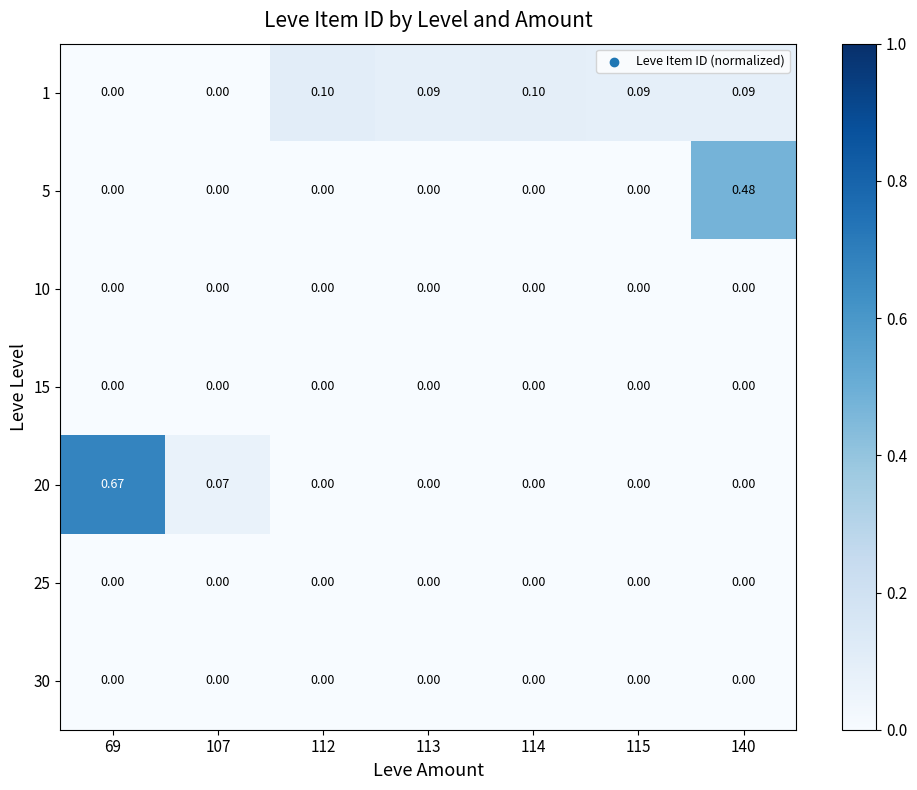

Is the value of 15 at 112 greater than the value of 1 at 112?

No